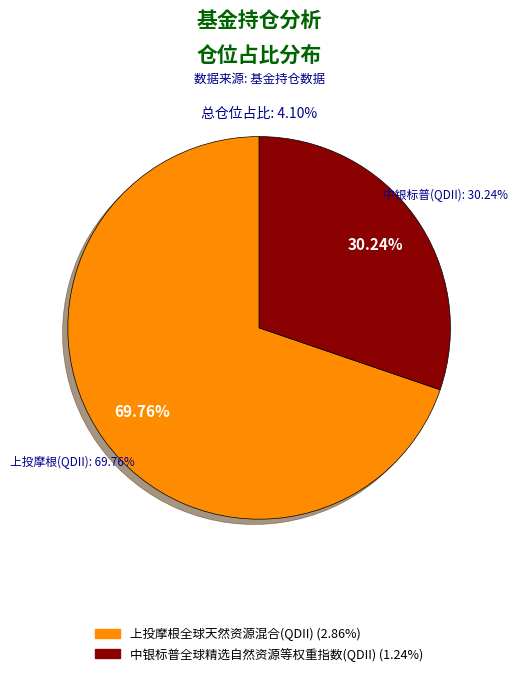

Which slice is the largest?

上投摩根全球天然资源混合(QDII)